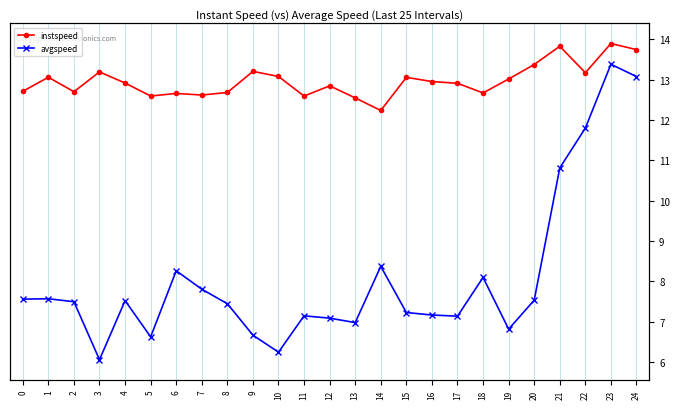

True or false: instspeed and avgspeed intersect in this chart.

False